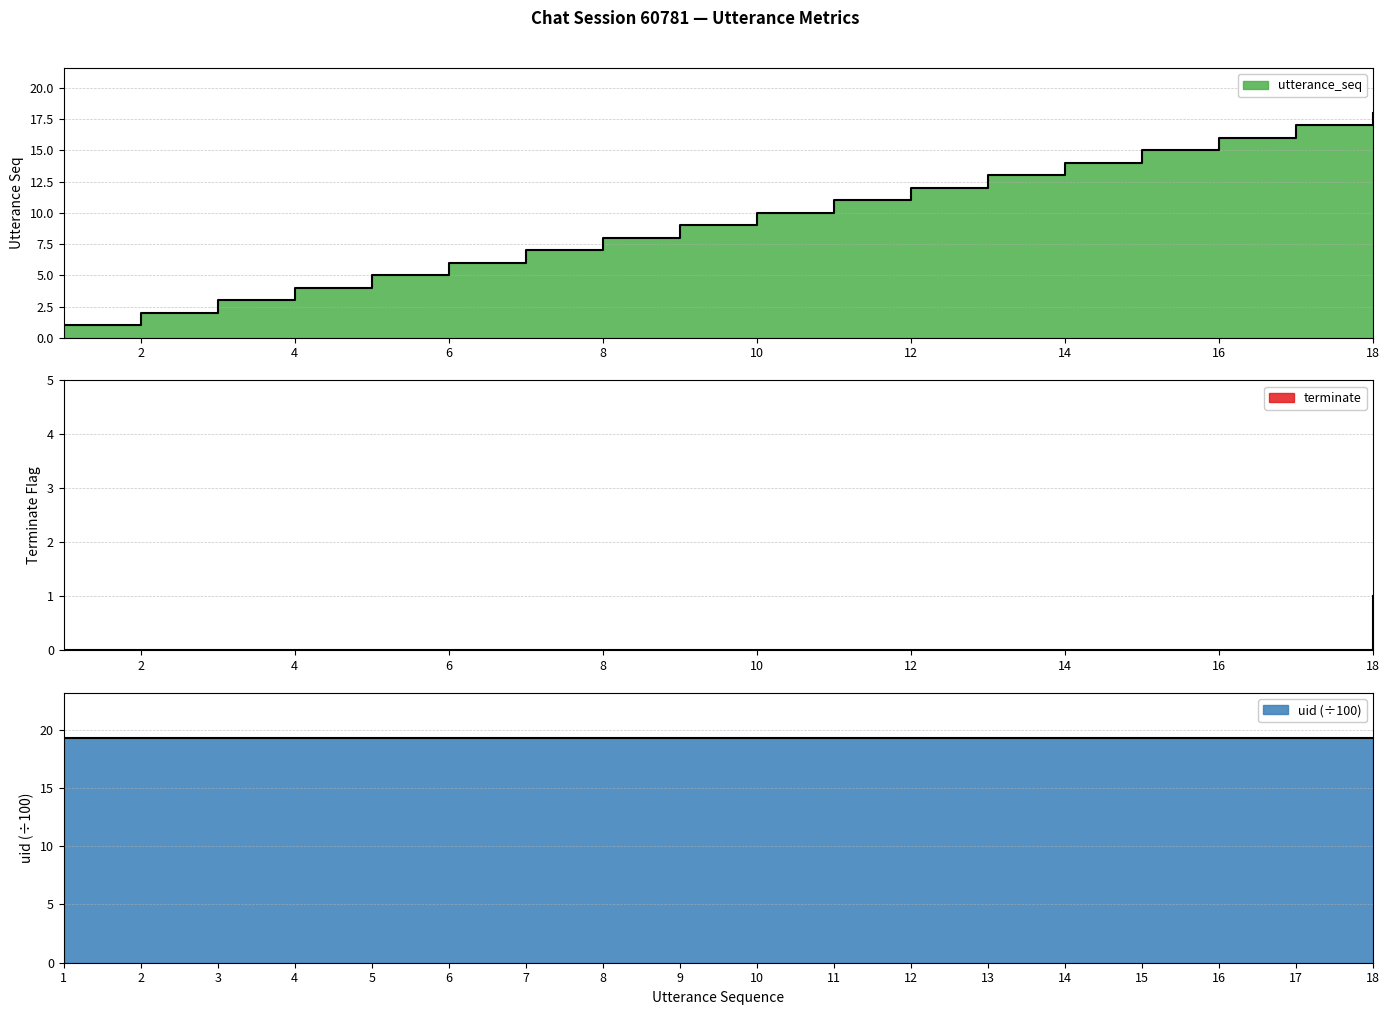

Which series has the largest total across all categories?

utterance_seq